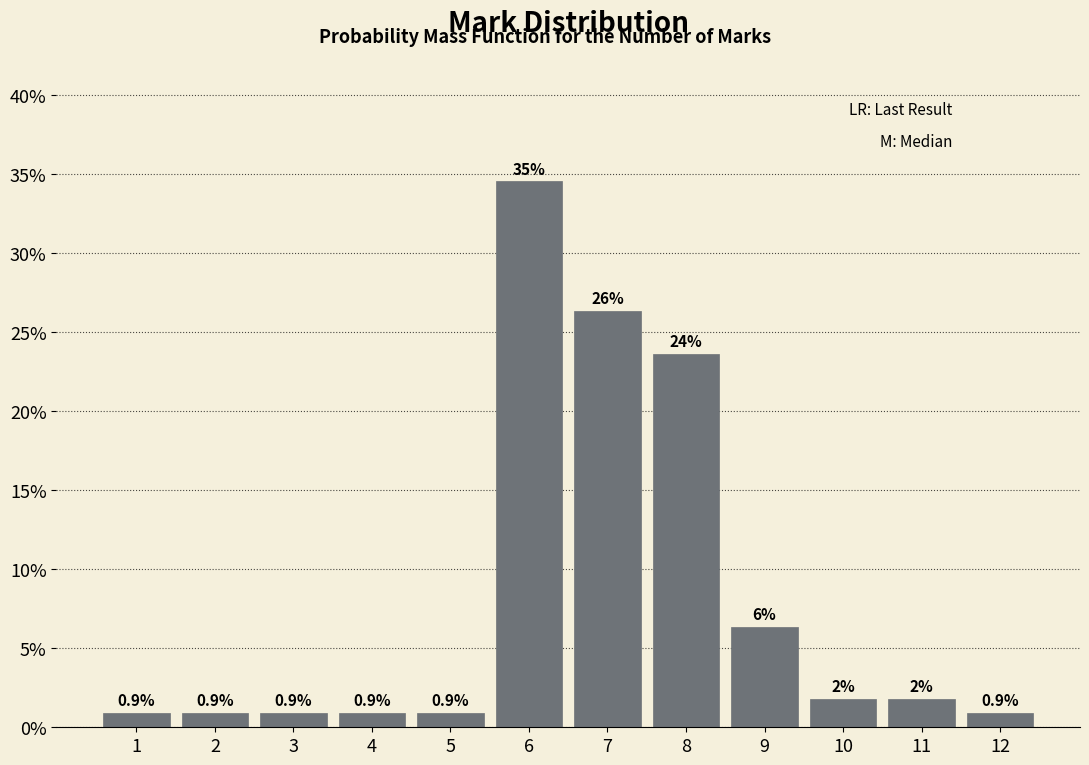

Are the bars horizontal?

No